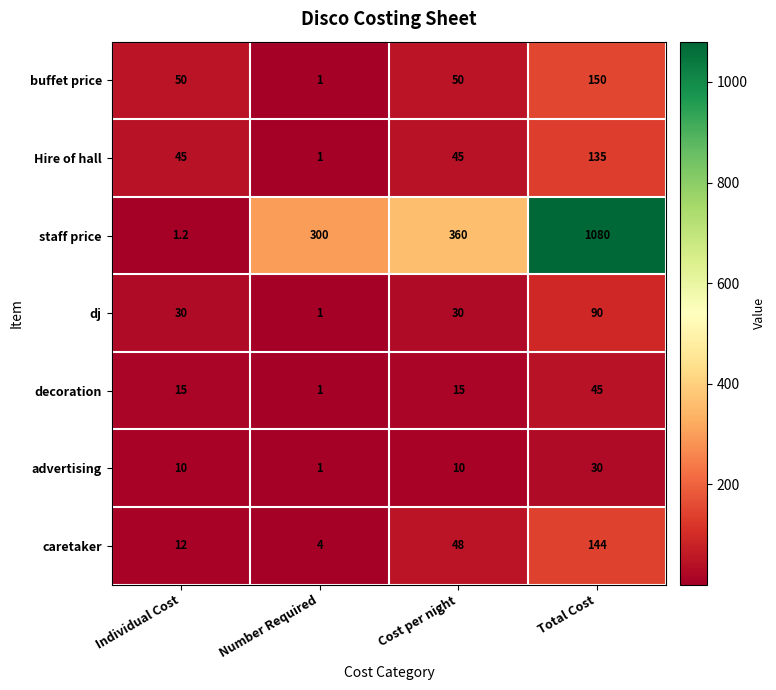

The value of decoration at Total Cost is 45.0. True or false?

True